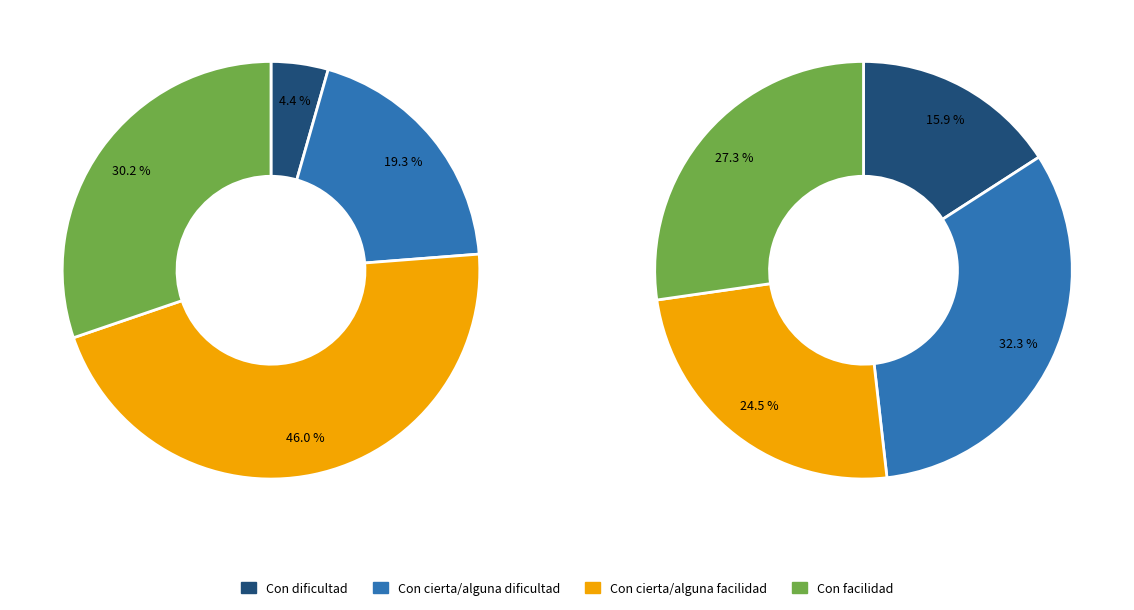

Does 3 represent more than half of the total?

No